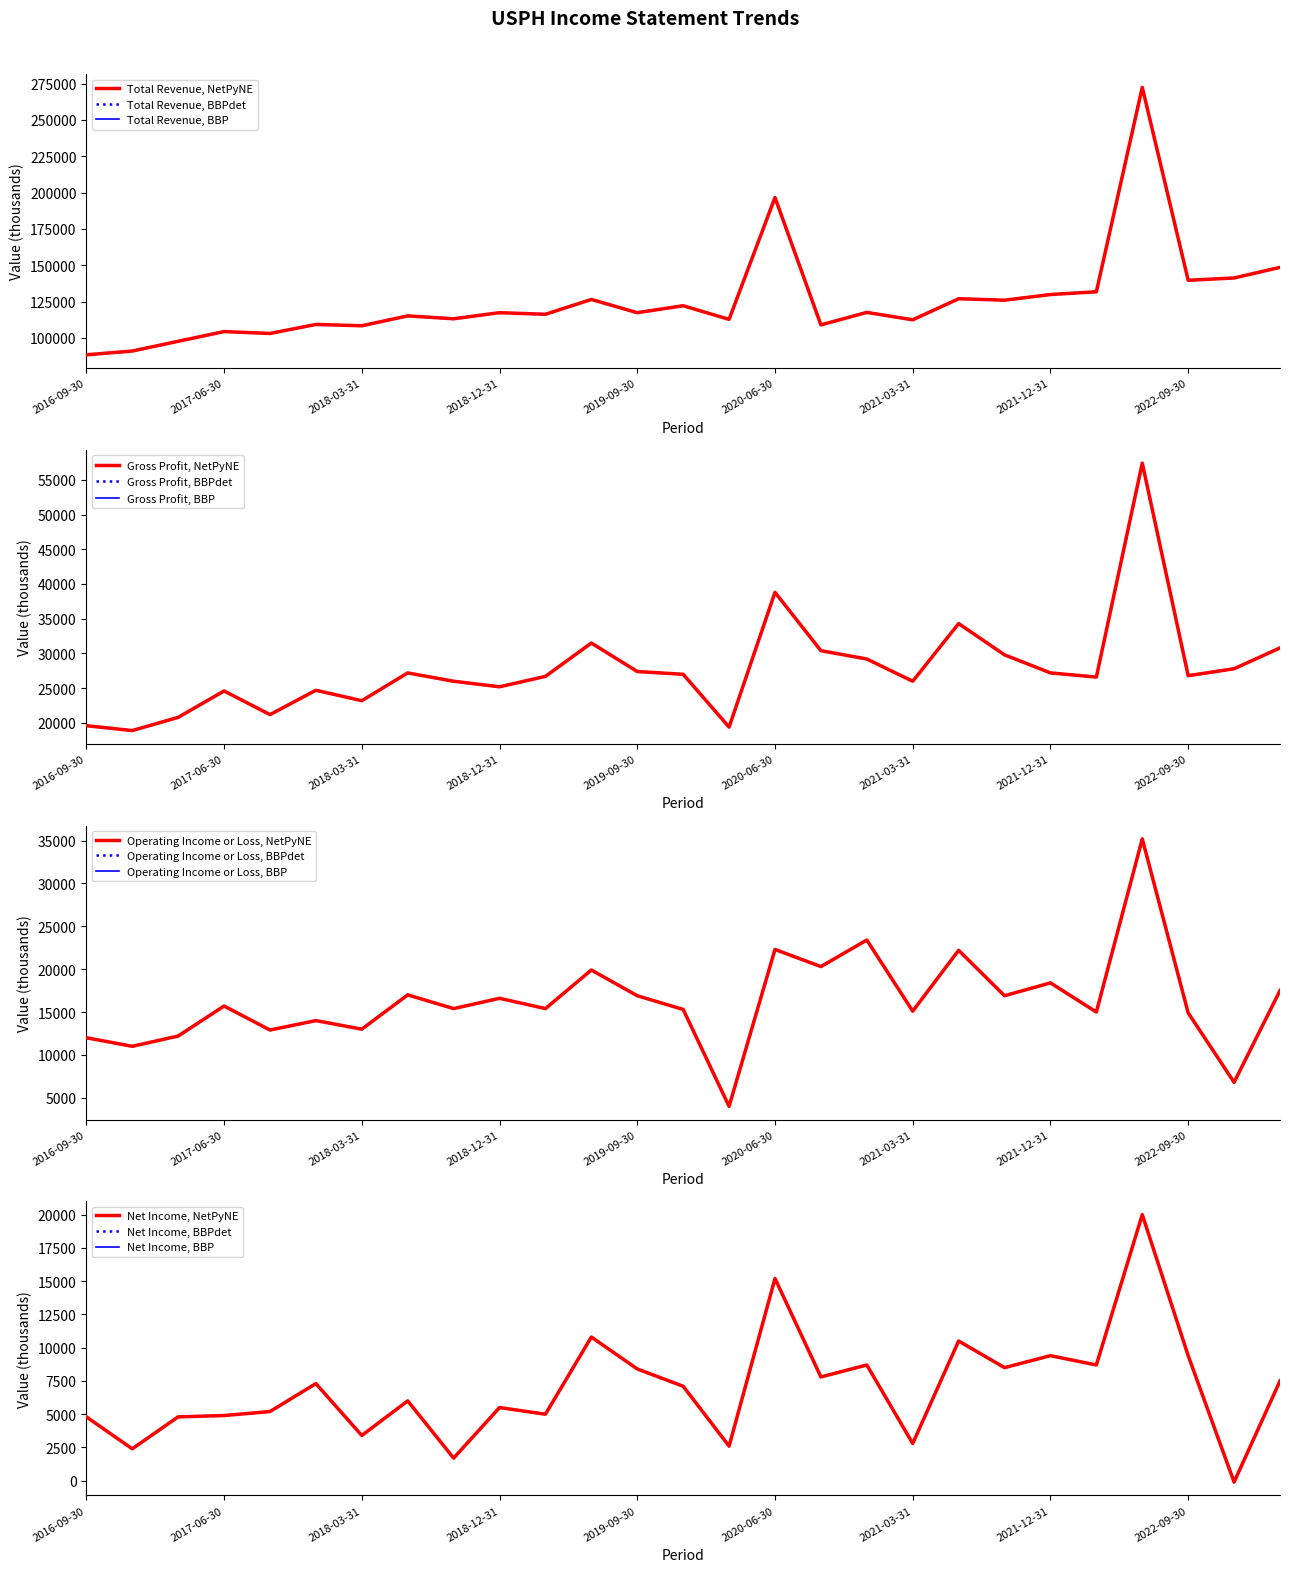

At which category does Gross Profit reach its first local valley?

2016-12-31